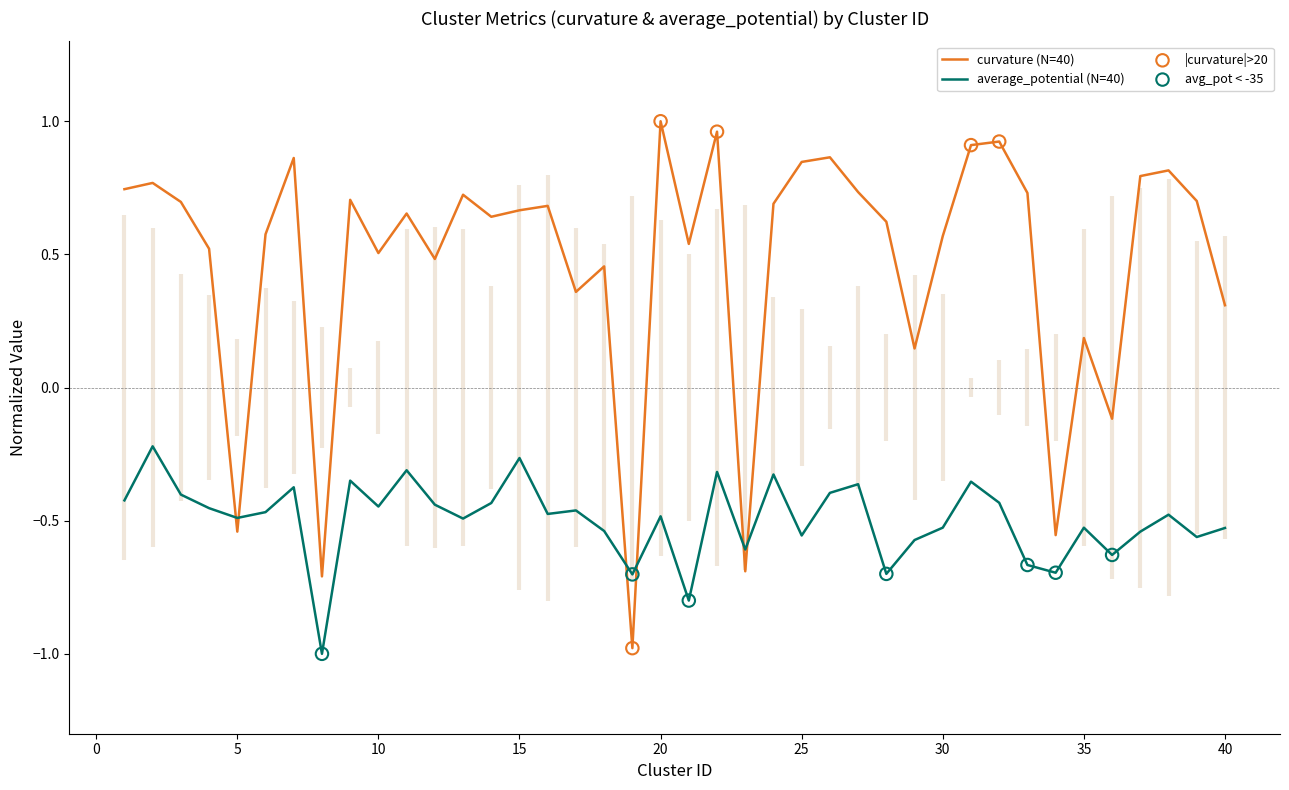

At how many categories does at least one series exceed 0?

34